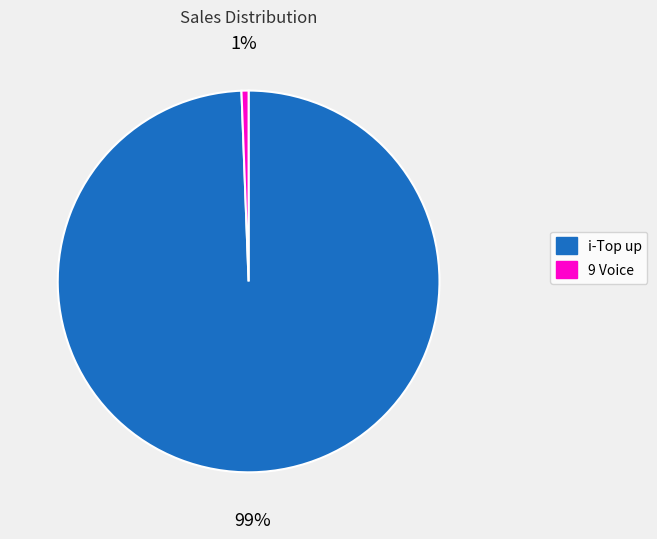

Rank the categories by value from highest to lowest.

i-Top up, 9 Voice